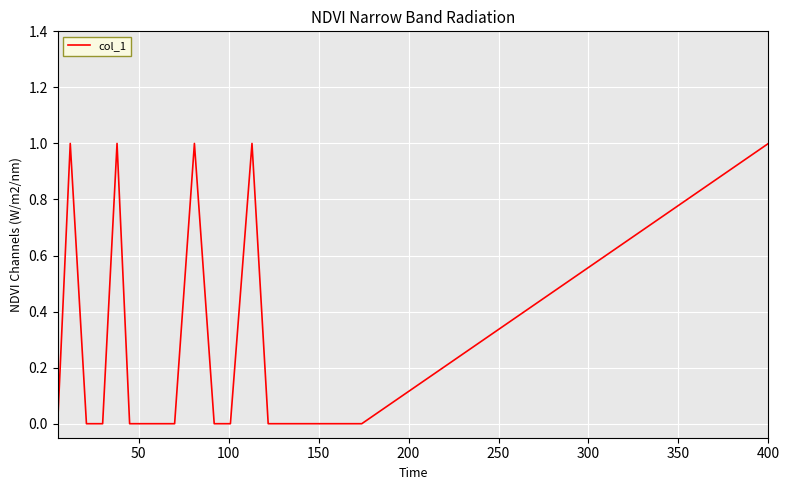

Does the chart have visible grid lines?

Yes